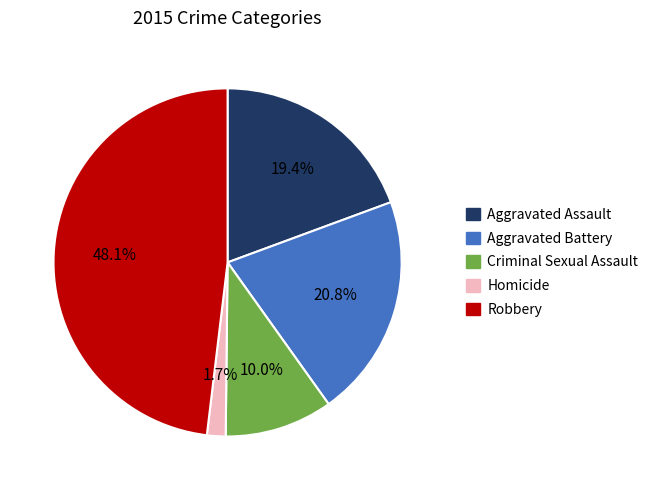

Between Homicide and Robbery, which is larger?

Robbery